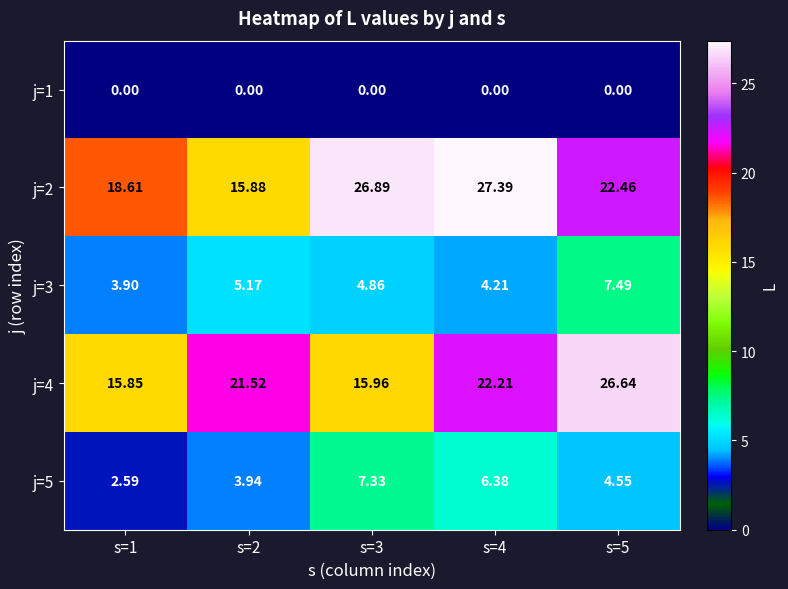

How many data points does each series have?

5